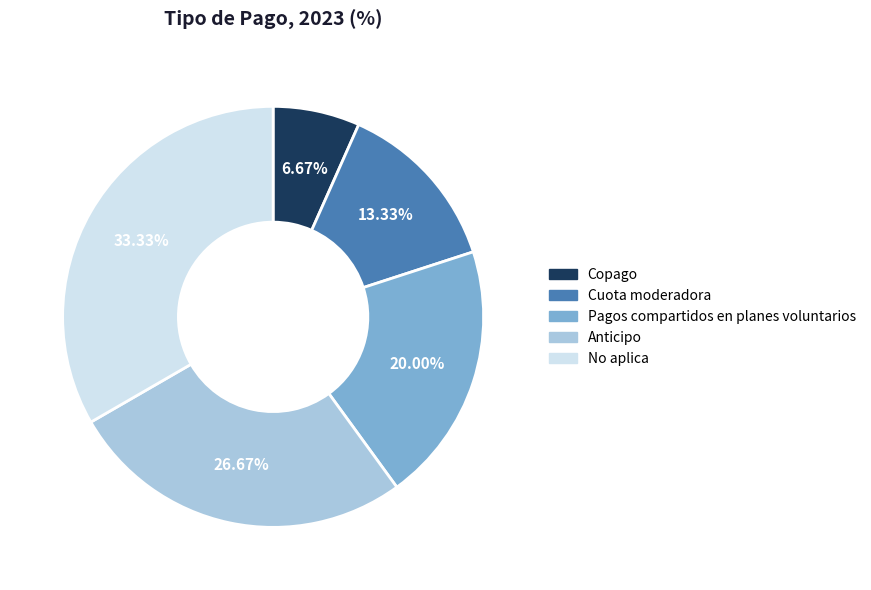

How many slices are in this pie chart?

5